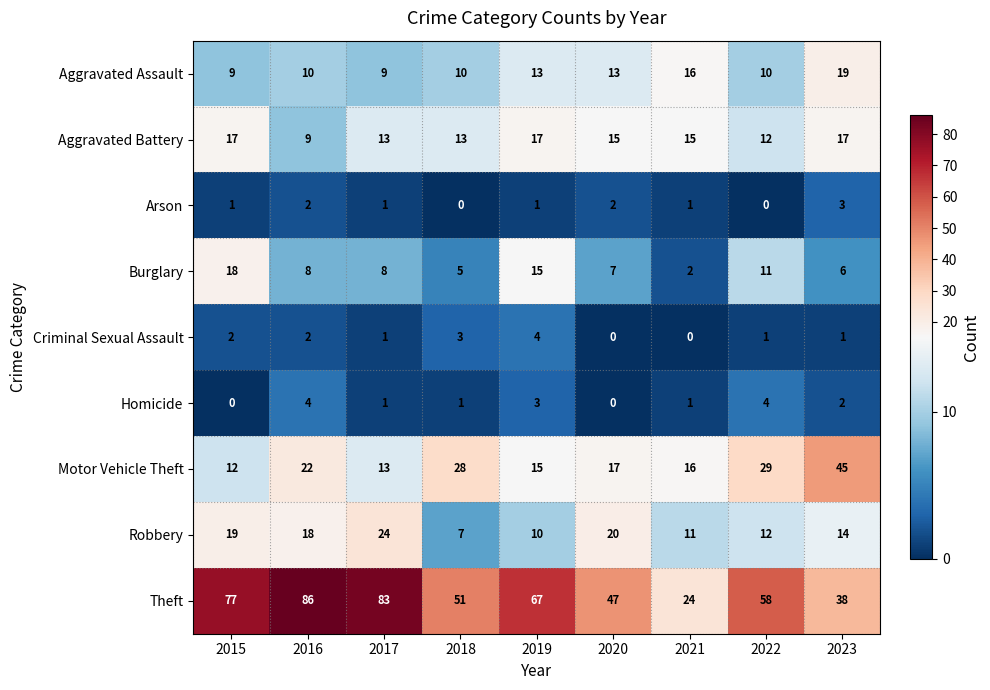

The value of Criminal Sexual Assault at 2022 is 1. True or false?

True